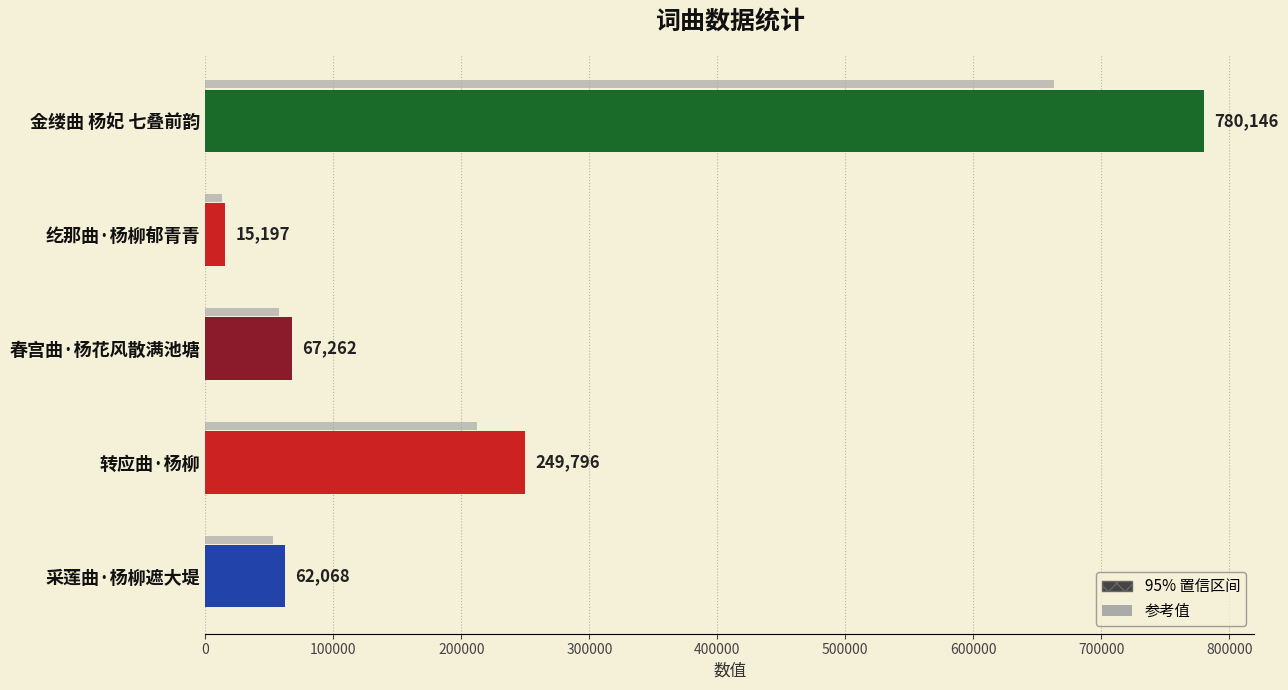

List the labels in order of value, smallest first.

纥那曲·杨柳郁青青, 采莲曲·杨柳遮大堤, 春宫曲·杨花风散满池塘, 转应曲·杨柳, 金缕曲 杨妃 七叠前韵